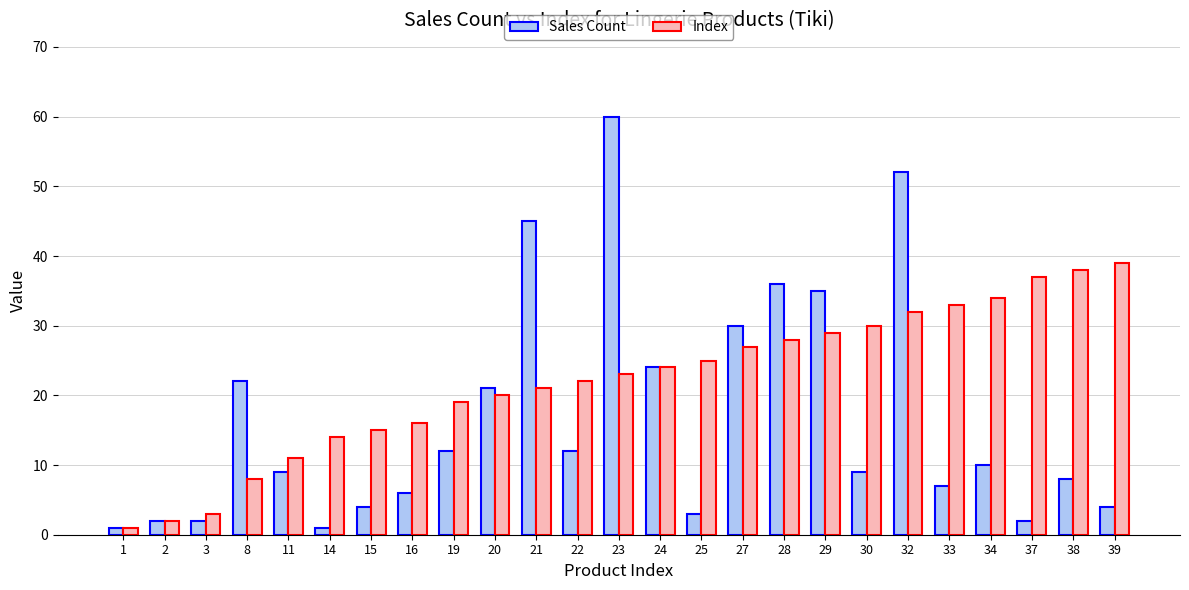

What are all the series names shown in the legend?

Sales Count, Index